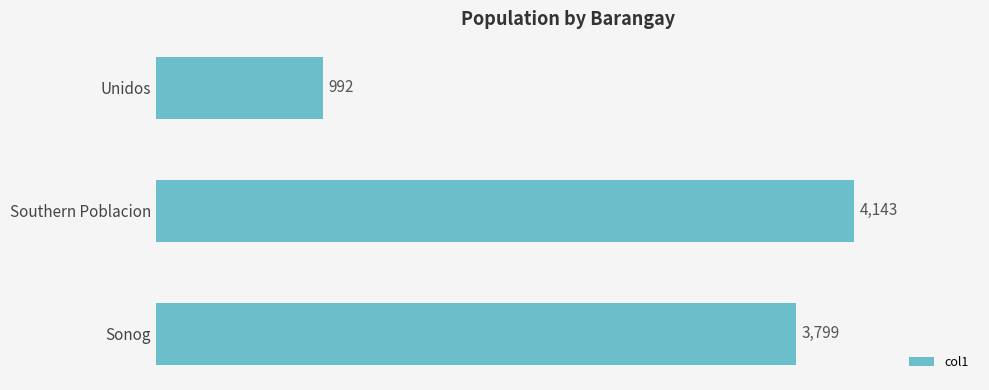

What is the average value?

2978